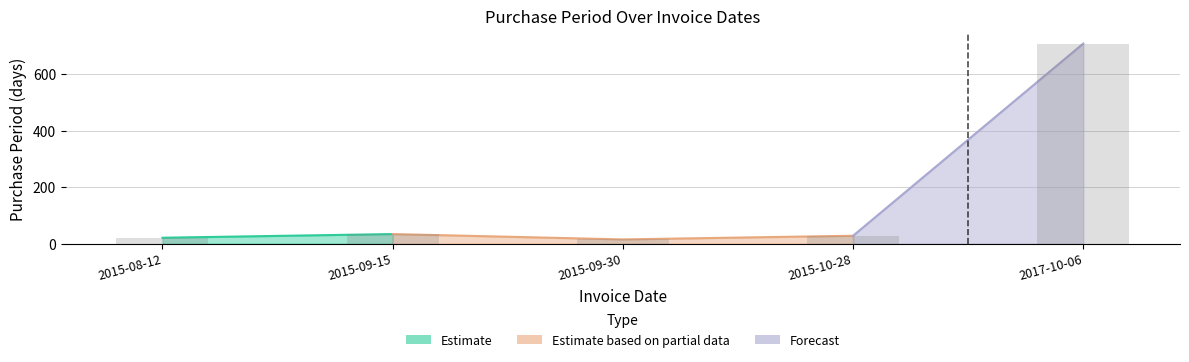

What is the label of the 1st bar from the left?

2015-08-12